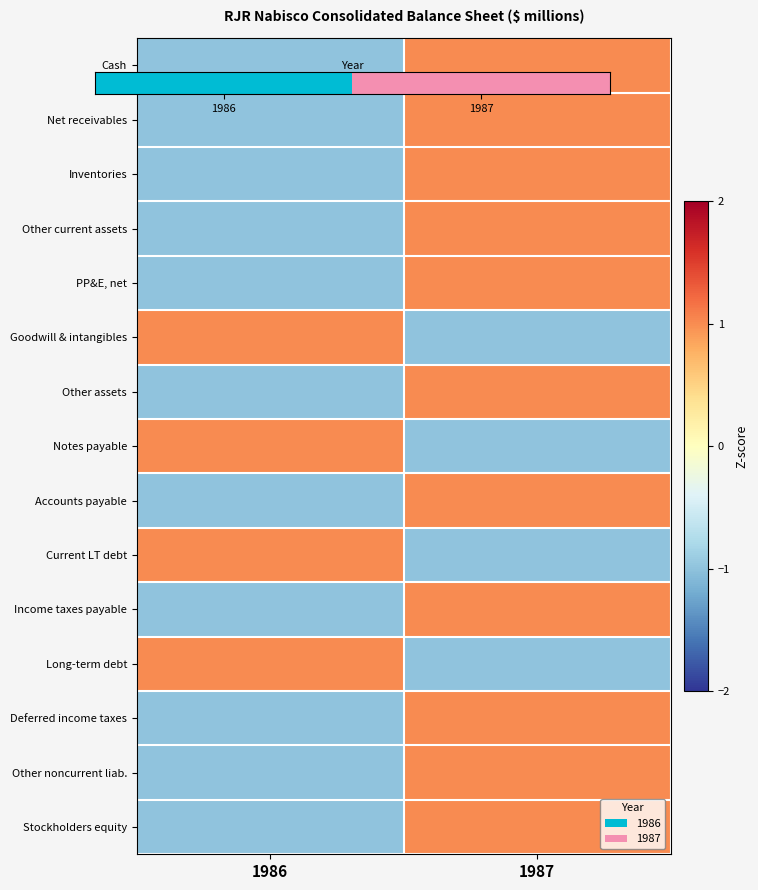

At which category is the sum across all series the highest?

1987